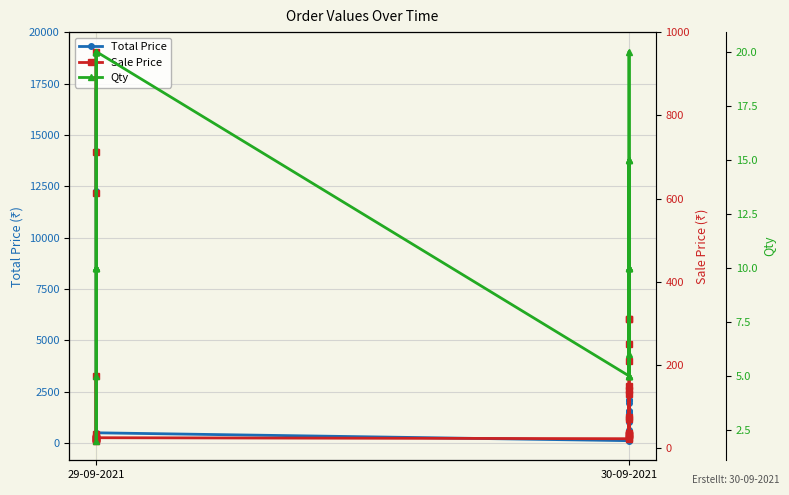

In Total Price, how many points are higher than both neighbors (excluding endpoints)?

7